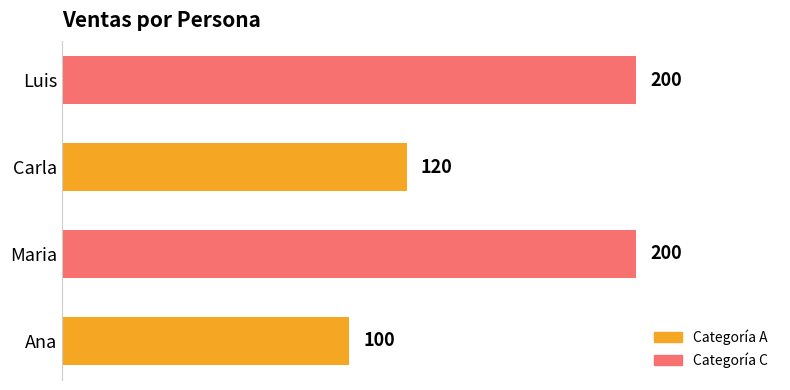

Reading top to bottom, what are all the values shown in this chart?

200	120	200	100